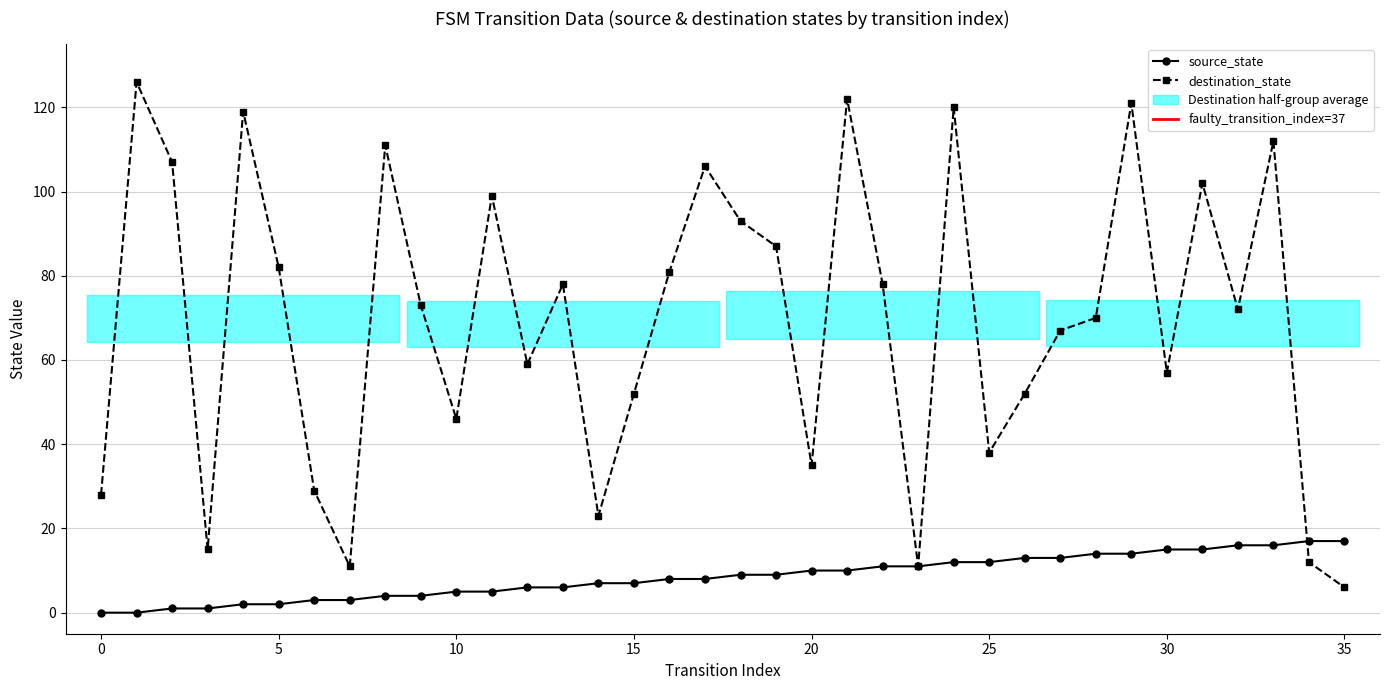

What is the approximate value of source_state at 13, to the nearest 10?

10